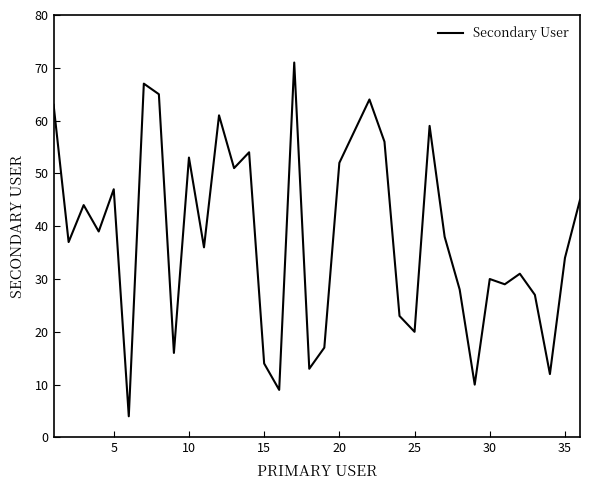

What is the smallest value displayed?

4